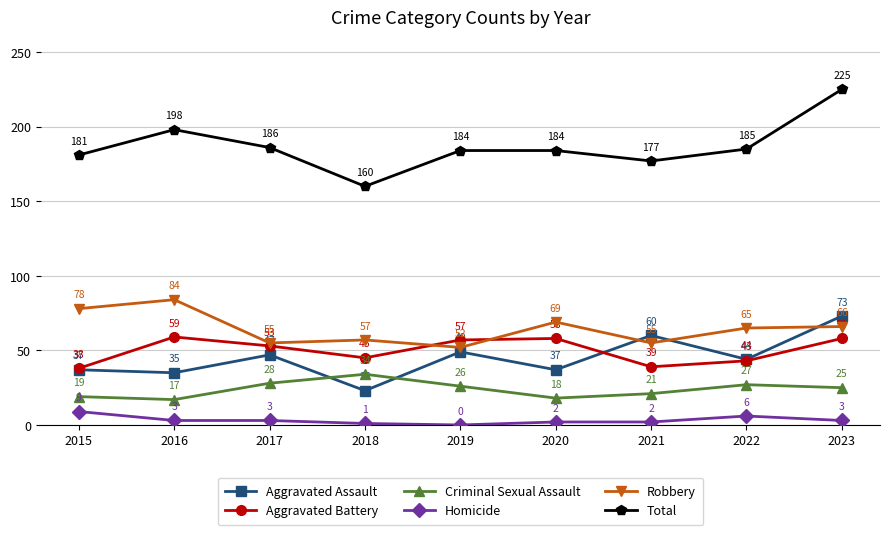

How many interior local peaks does the Criminal Sexual Assault series have?

2